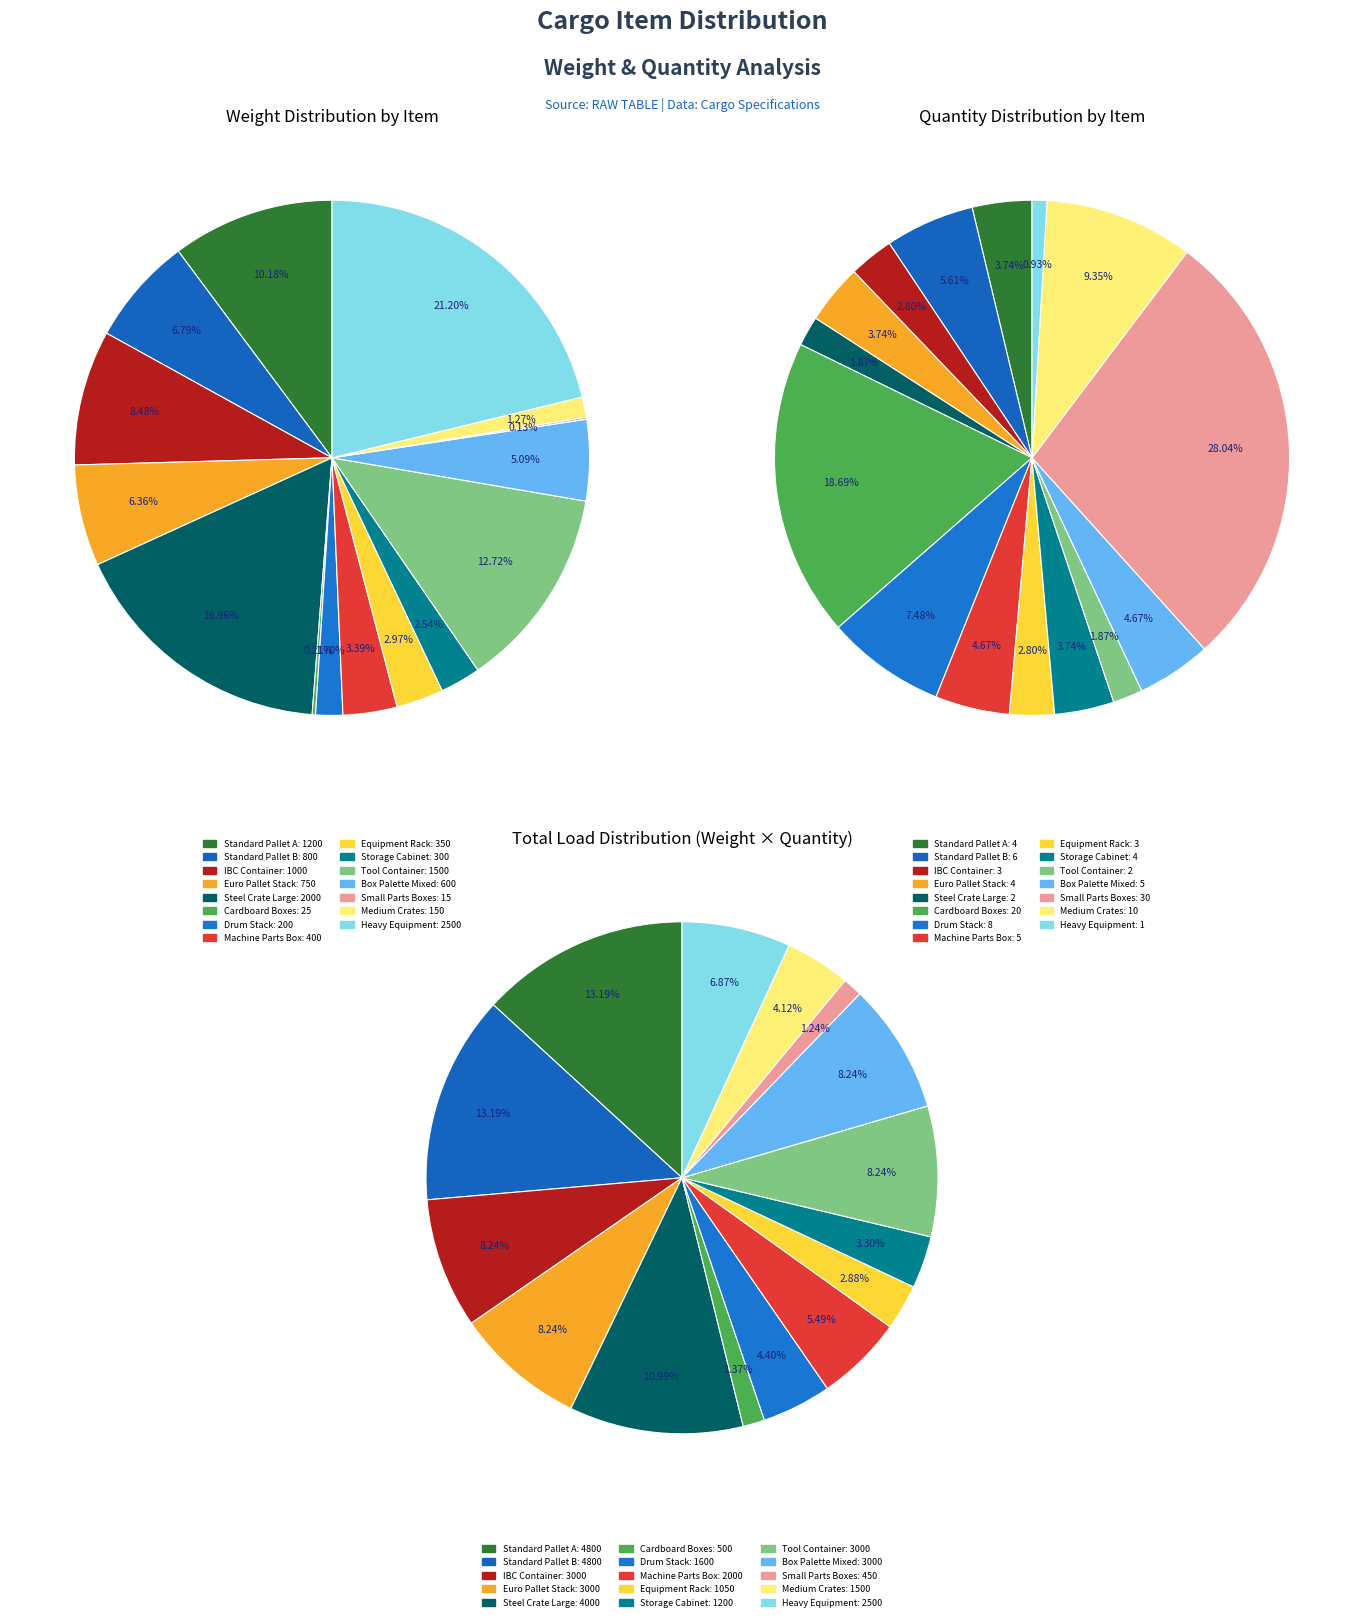

What percentage is the Euro Pallet Stack slice, to the nearest percent?

6%